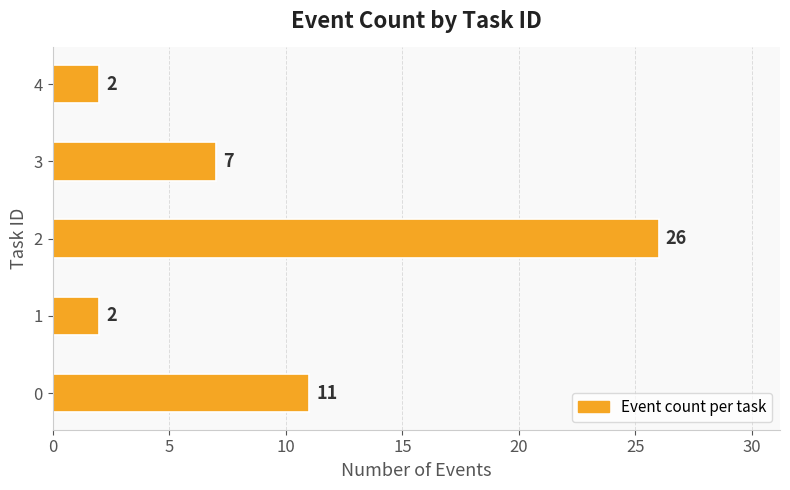

Read the value at 0, to the nearest 5.

10